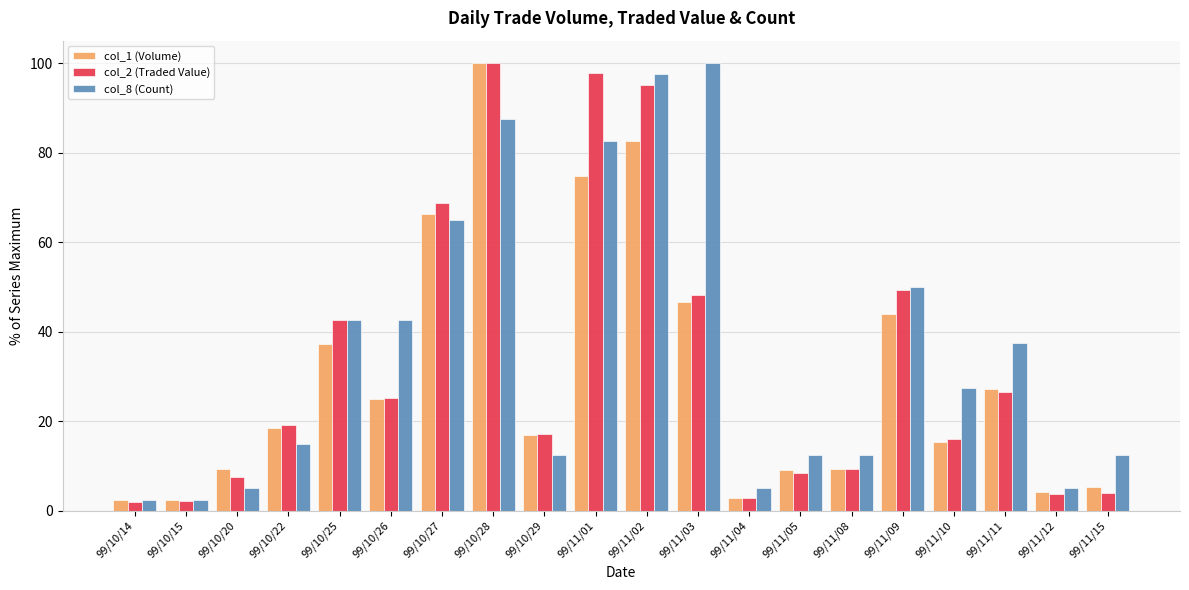

Where does the col_8 (Count) series first go above 27?

99/10/25